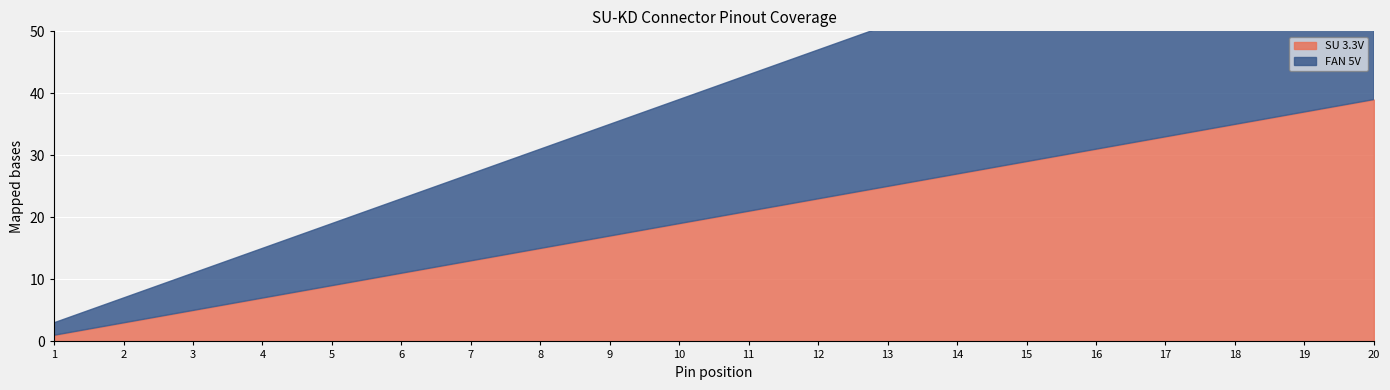

True or false: FAN 5V and SU 3.3V cross at least once.

False